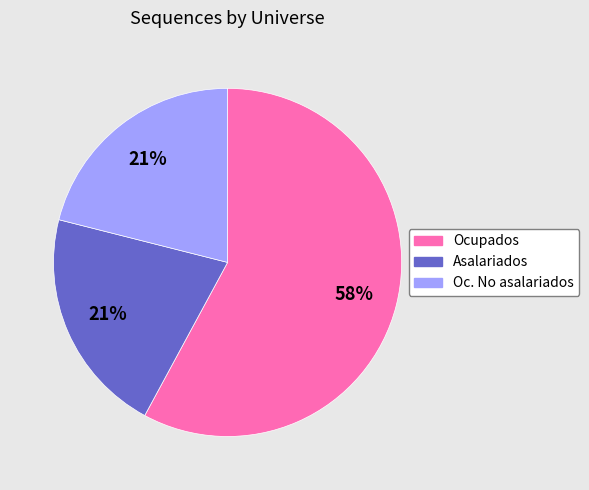

To the nearest percent, what percentage of the pie is Ocupados?

58%